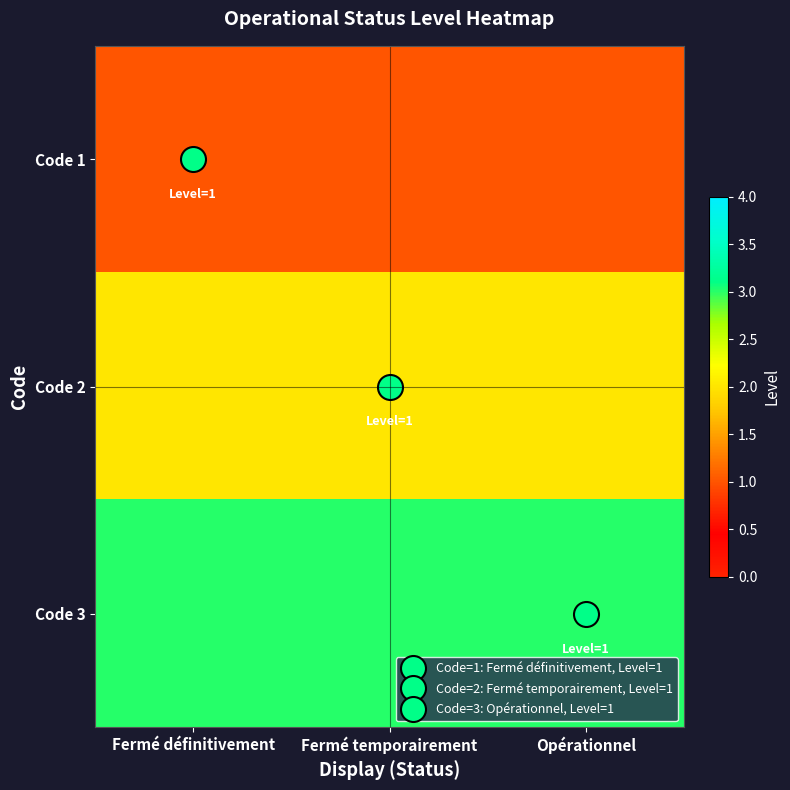

What is the spread (max minus min) of values at Opérationnel?

2